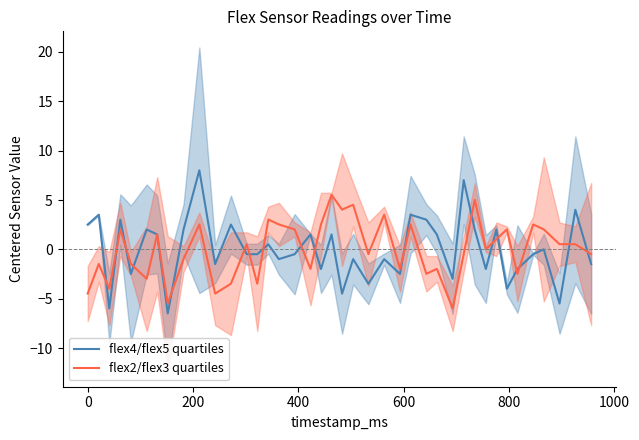

What is the maximum value for flex4/flex5 quartiles?

8.0